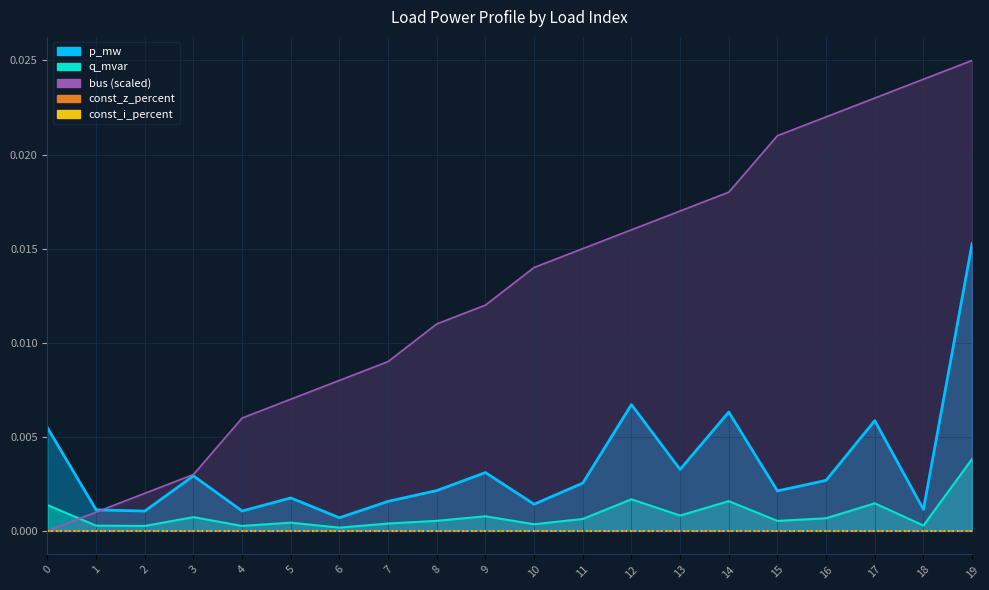

True or false: p_mw and q_mvar cross at least once.

False